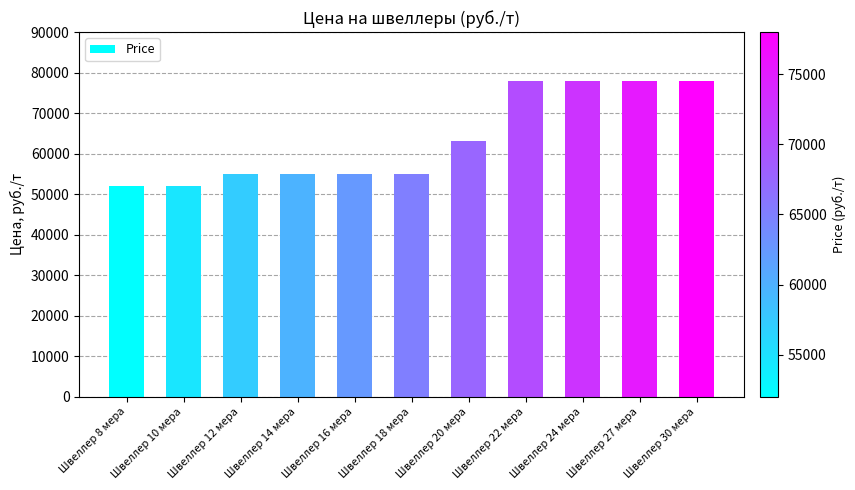

What is the label of the 11th bar from the right?

Швеллер 8 мера